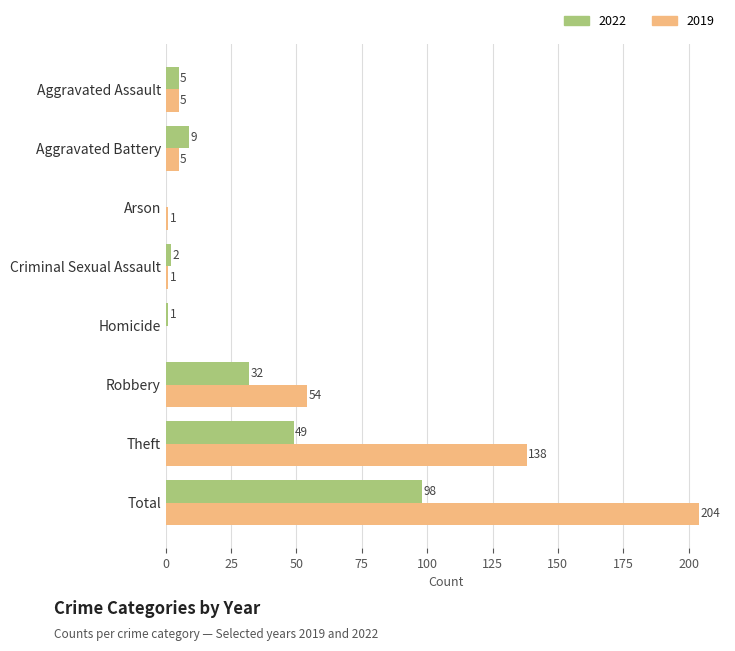

Which series changed the most between Aggravated Battery and Arson?

2022